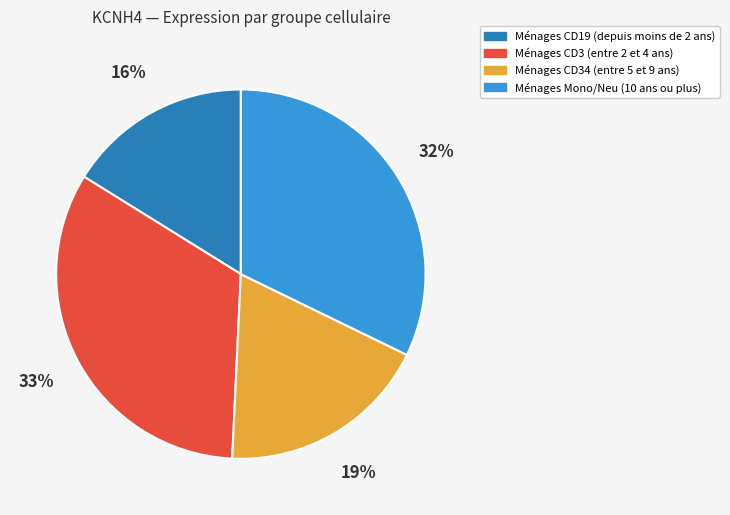

Rank the categories by value from lowest to highest.

Ménages CD19 (depuis moins de 2 ans), Ménages CD34 (entre 5 et 9 ans), Ménages Mono/Neu (10 ans ou plus), Ménages CD3 (entre 2 et 4 ans)